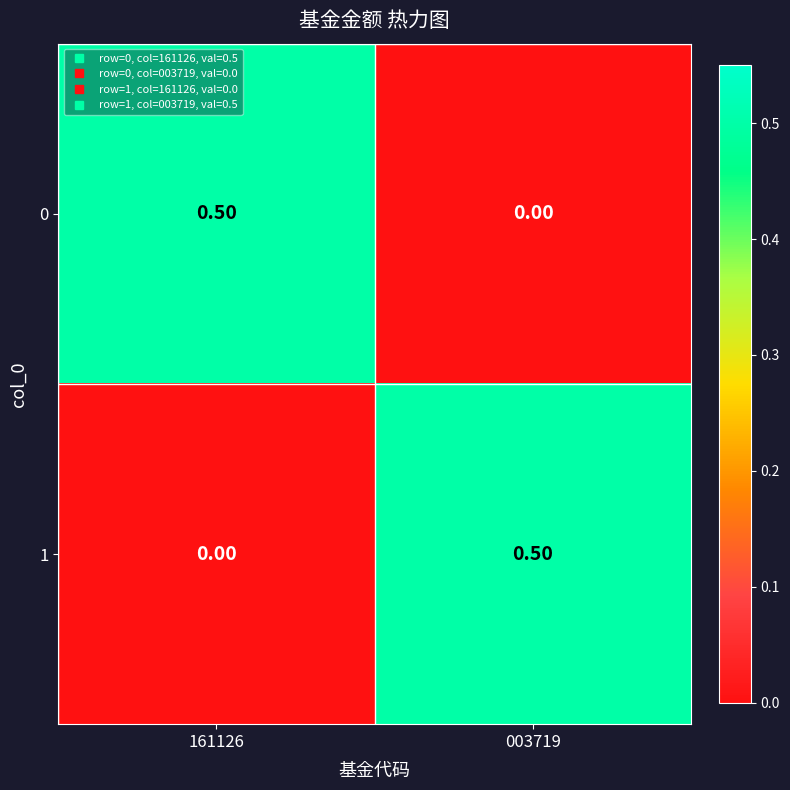

What is the difference between the highest and lowest values at 003719?

0.5